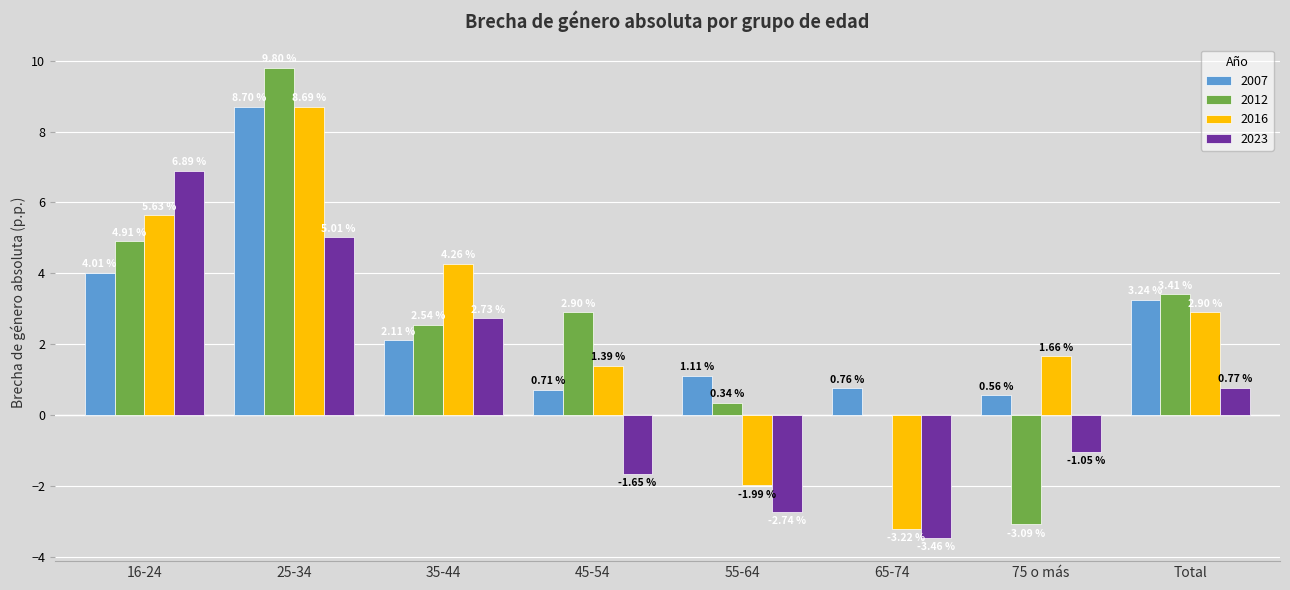

At which category is the sum across all series the highest?

25-34